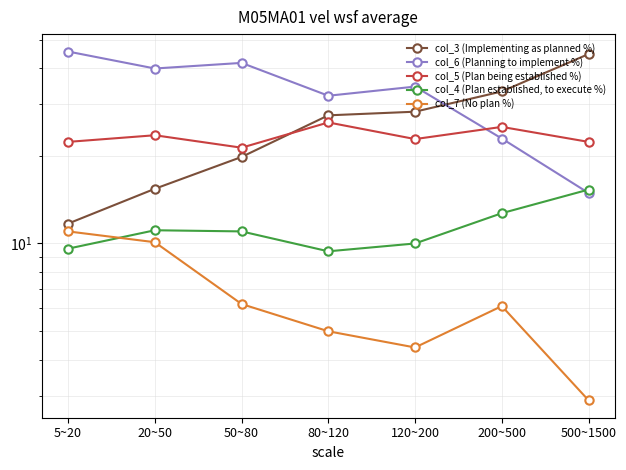

At 500~1500, list the series in order from smallest to largest.

col_7 (No plan %), col_6 (Planning to implement %), col_4 (Plan established, to execute %), col_5 (Plan being established %), col_3 (Implementing as planned %)